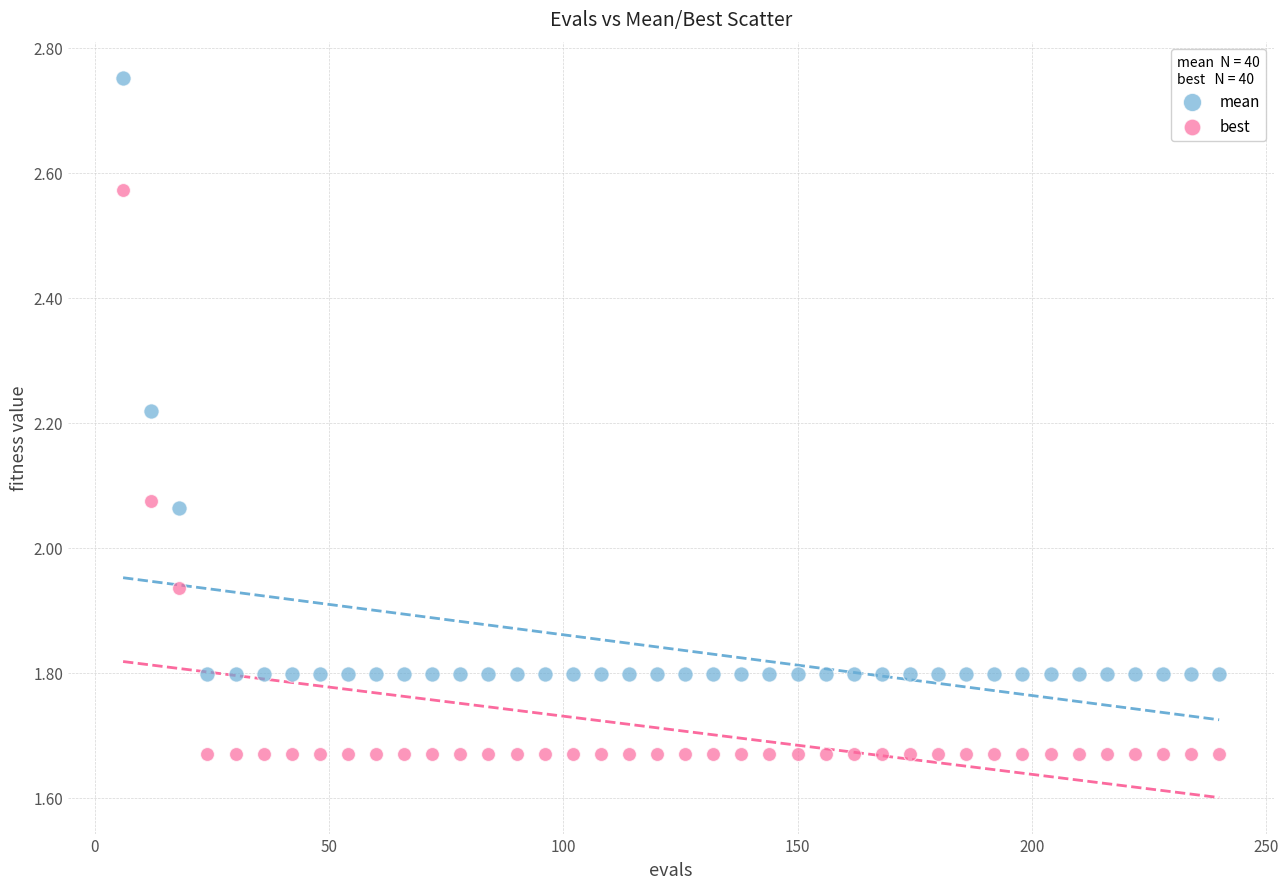

Which series has the largest Y range (max minus min)?

mean